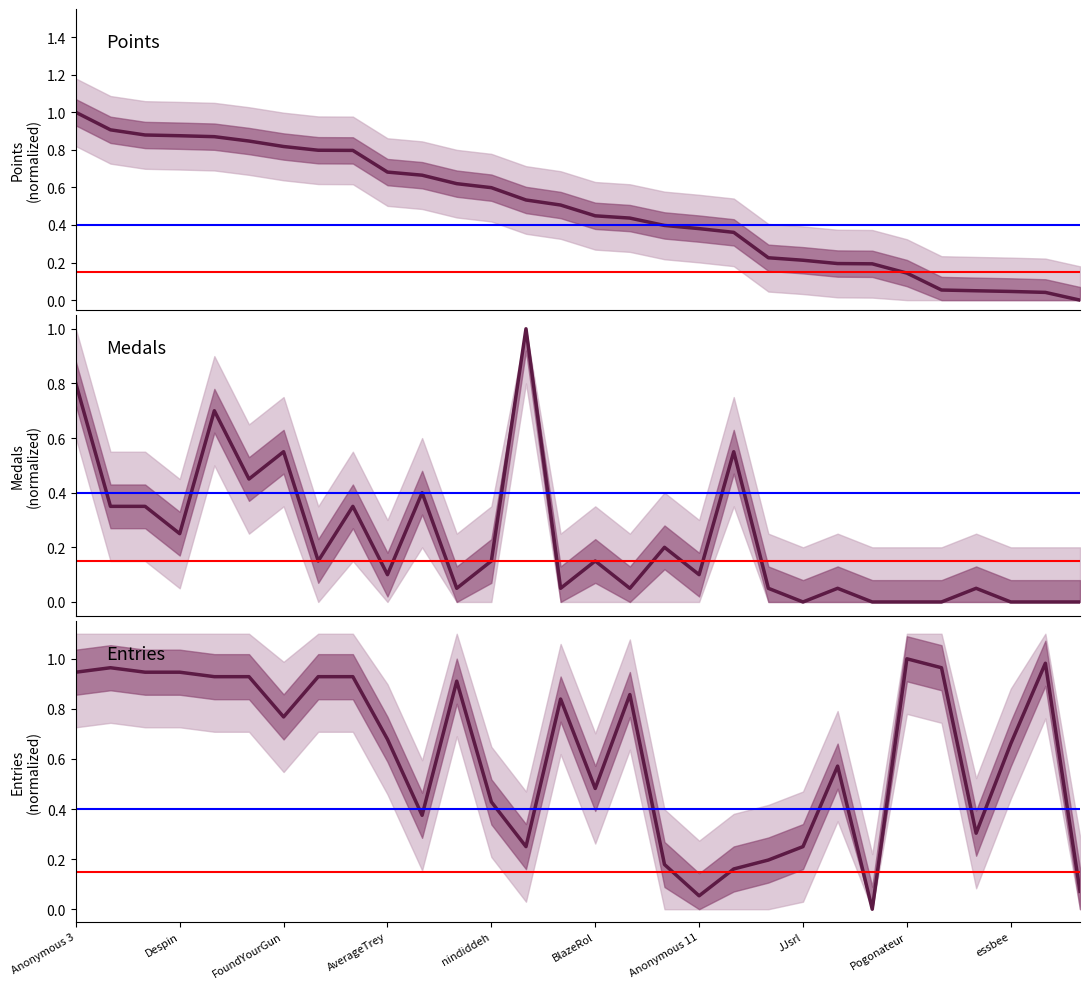

Rank the series at Pogonateur from lowest to highest value.

Medals (normalized), Points (normalized), Entries (normalized)